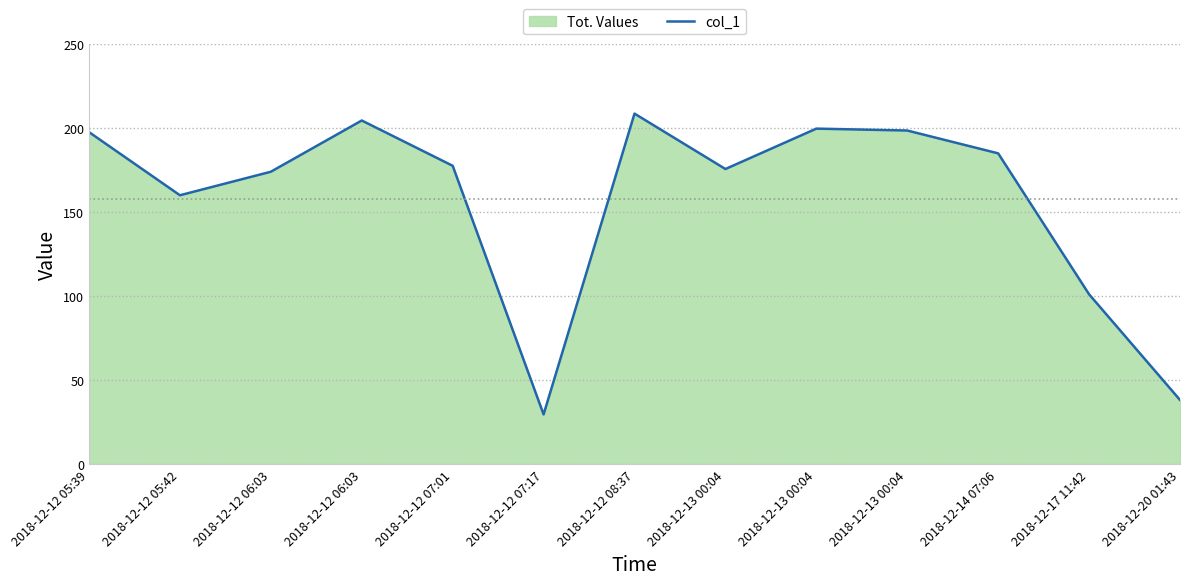

Reading right to left, transcribe all the data shown in this chart.

2018-12-20 01:43=38.4	2018-12-17 11:42=101.2	2018-12-14 07:06=185.1	2018-12-13 00:04=198.7	2018-12-13 00:04=199.8	2018-12-13 00:04=175.8	2018-12-12 08:37=208.7	2018-12-12 07:17=29.8	2018-12-12 07:01=177.7	2018-12-12 06:03=204.6	2018-12-12 06:03=174.2	2018-12-12 05:42=160.2	2018-12-12 05:39=197.7